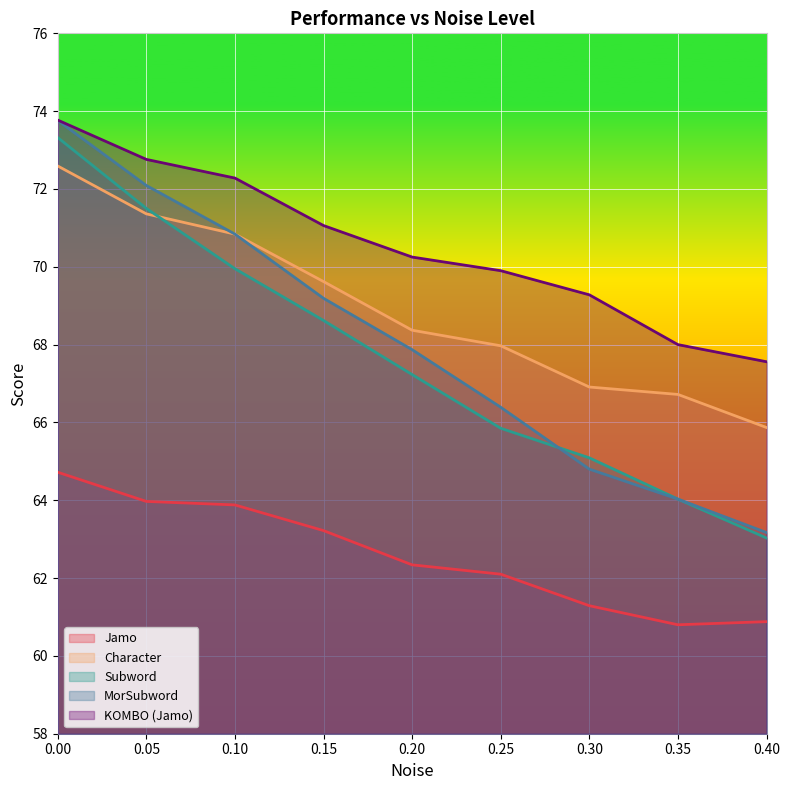

Does the chart display data point markers on the line(s)?

No